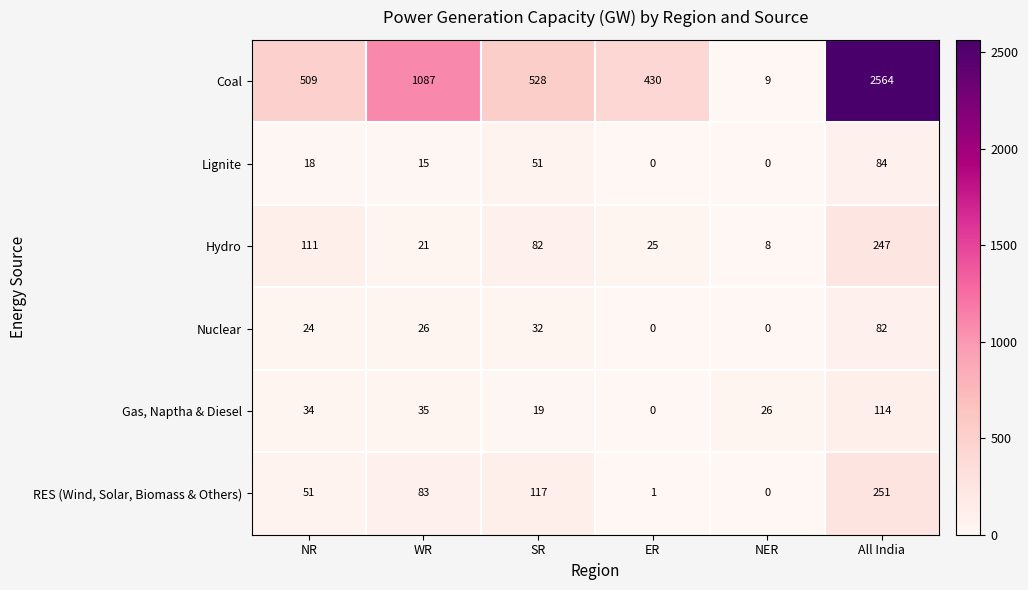

What is the difference between the highest and lowest values at ER?

430